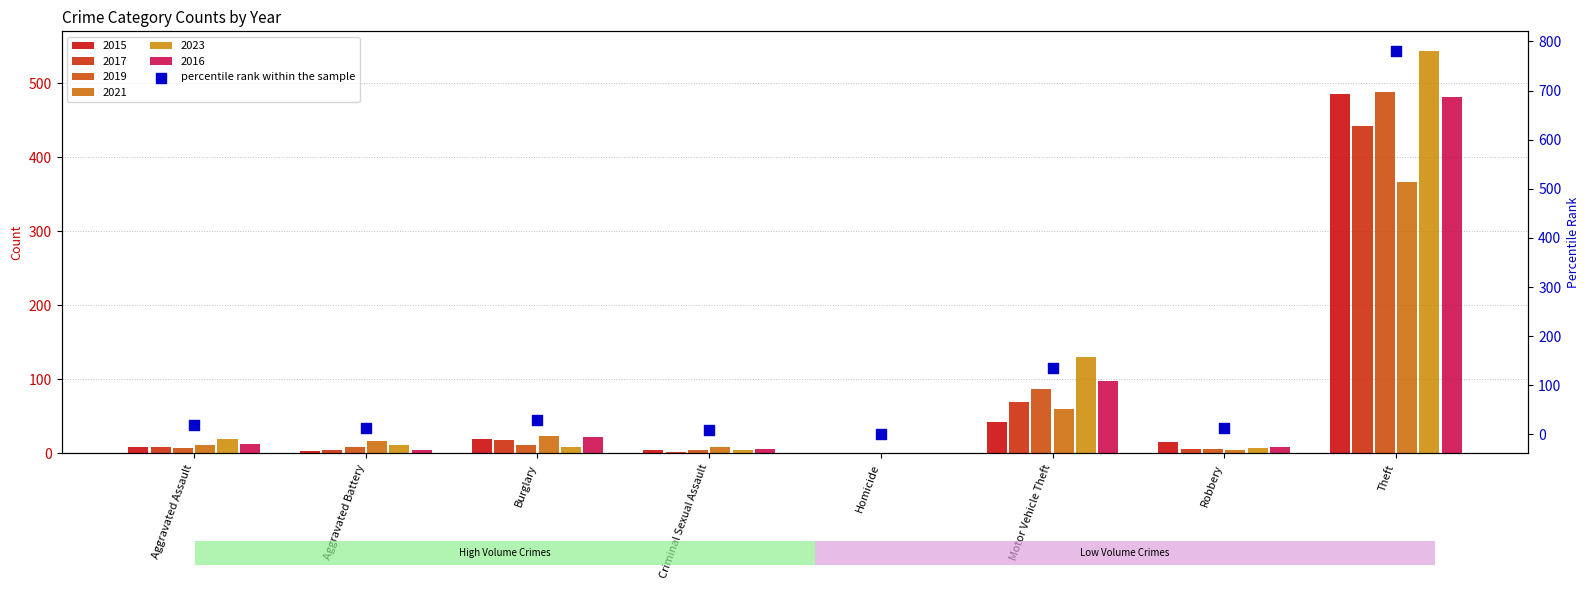

Which has a higher value, Homicide or Robbery?

Robbery